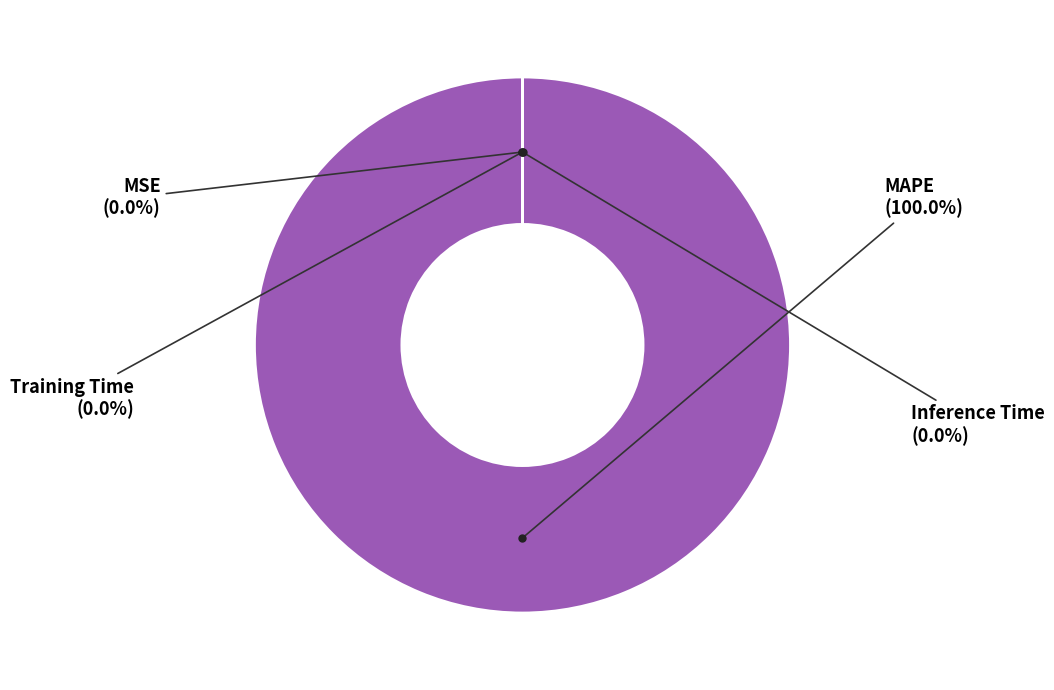

Is there a majority slice in this chart?

Yes